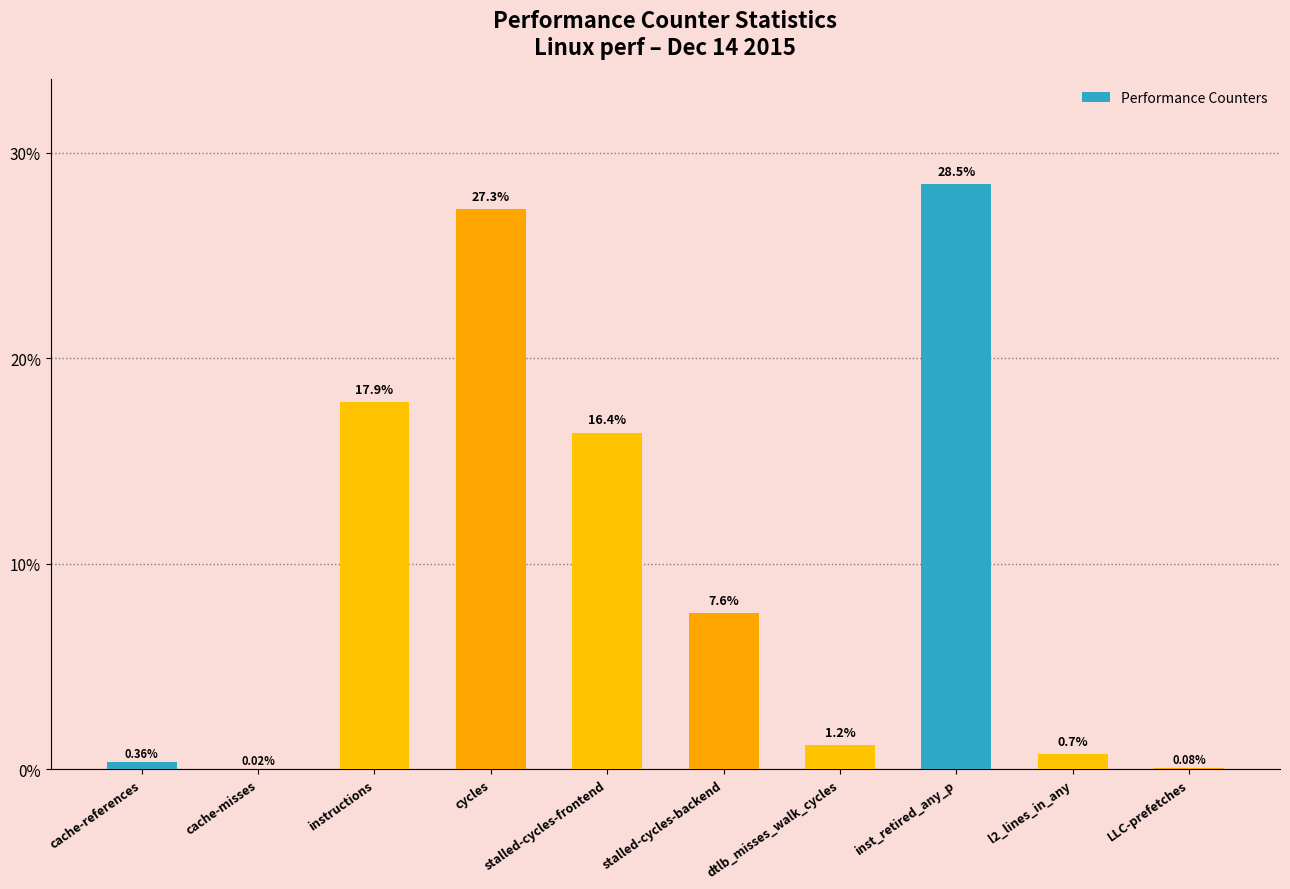

Which category has the highest value across all series?

inst_retired_any_p